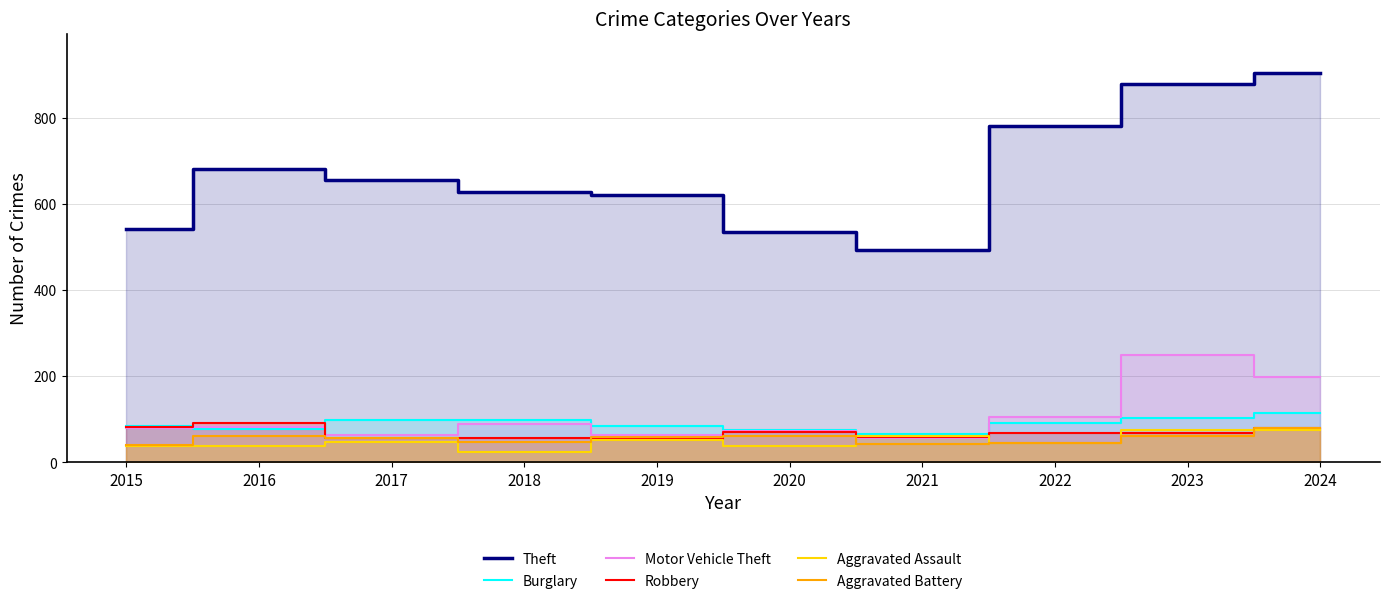

Reading left to right, what are all the values shown in this chart?

Theft: 2015=541	2016=681	2017=656	2018=627	2019=620	2020=534	2021=492	2022=781	2023=879	2024=905
Burglary: 2015=84	2016=78	2017=99	2018=98	2019=83	2020=75	2021=65	2022=91	2023=102	2024=115
Motor Vehicle Theft: 2015=80	2016=82	2017=63	2018=89	2019=63	2020=73	2021=56	2022=104	2023=250	2024=197
Robbery: 2015=82	2016=91	2017=57	2018=57	2019=55	2020=70	2021=58	2022=68	2023=68	2024=80
Aggravated Assault: 2015=38	2016=37	2017=47	2018=24	2019=51	2020=37	2021=62	2022=44	2023=75	2024=74
Aggravated Battery: 2015=39	2016=60	2017=57	2018=46	2019=58	2020=62	2021=43	2022=45	2023=60	2024=80